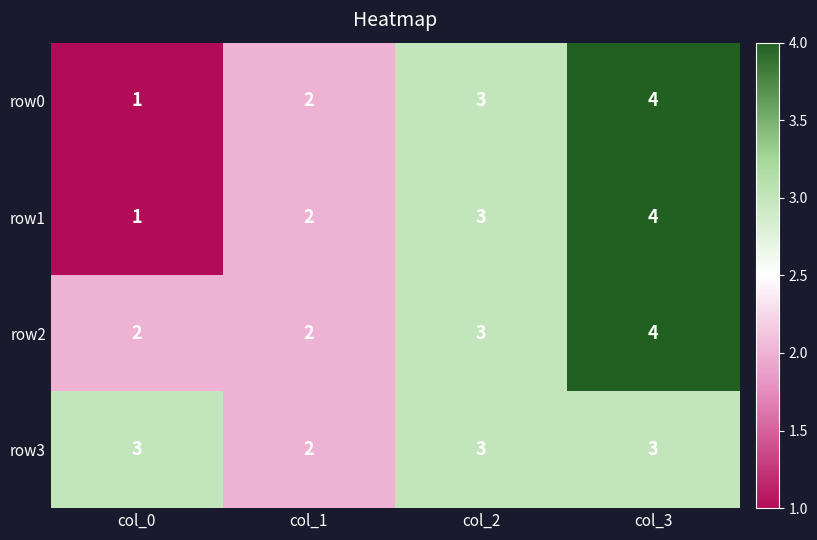

How many distinct data groups are displayed?

4